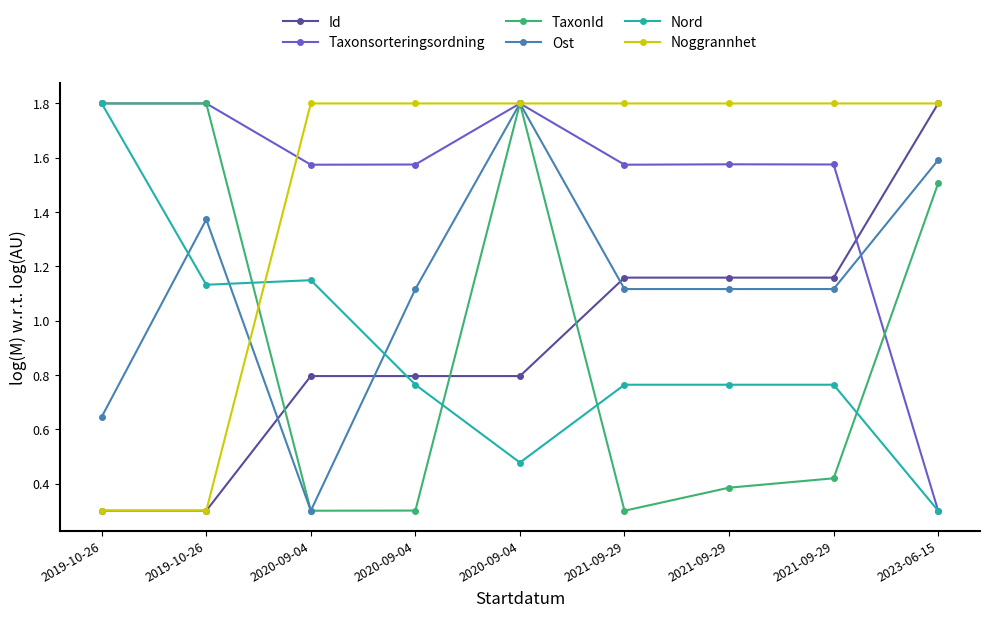

After their last crossing, which series has the higher values: TaxonId or Noggrannhet?

Noggrannhet